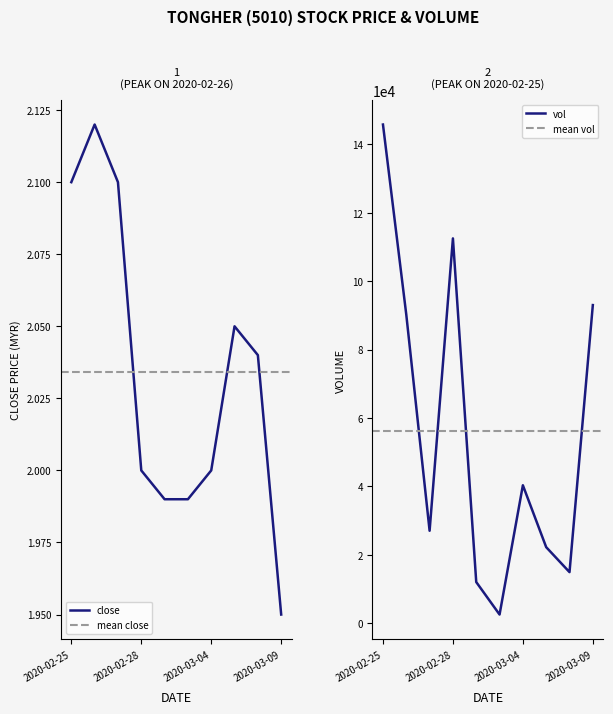

Rank the series by their average value, from highest to lowest.

vol, close